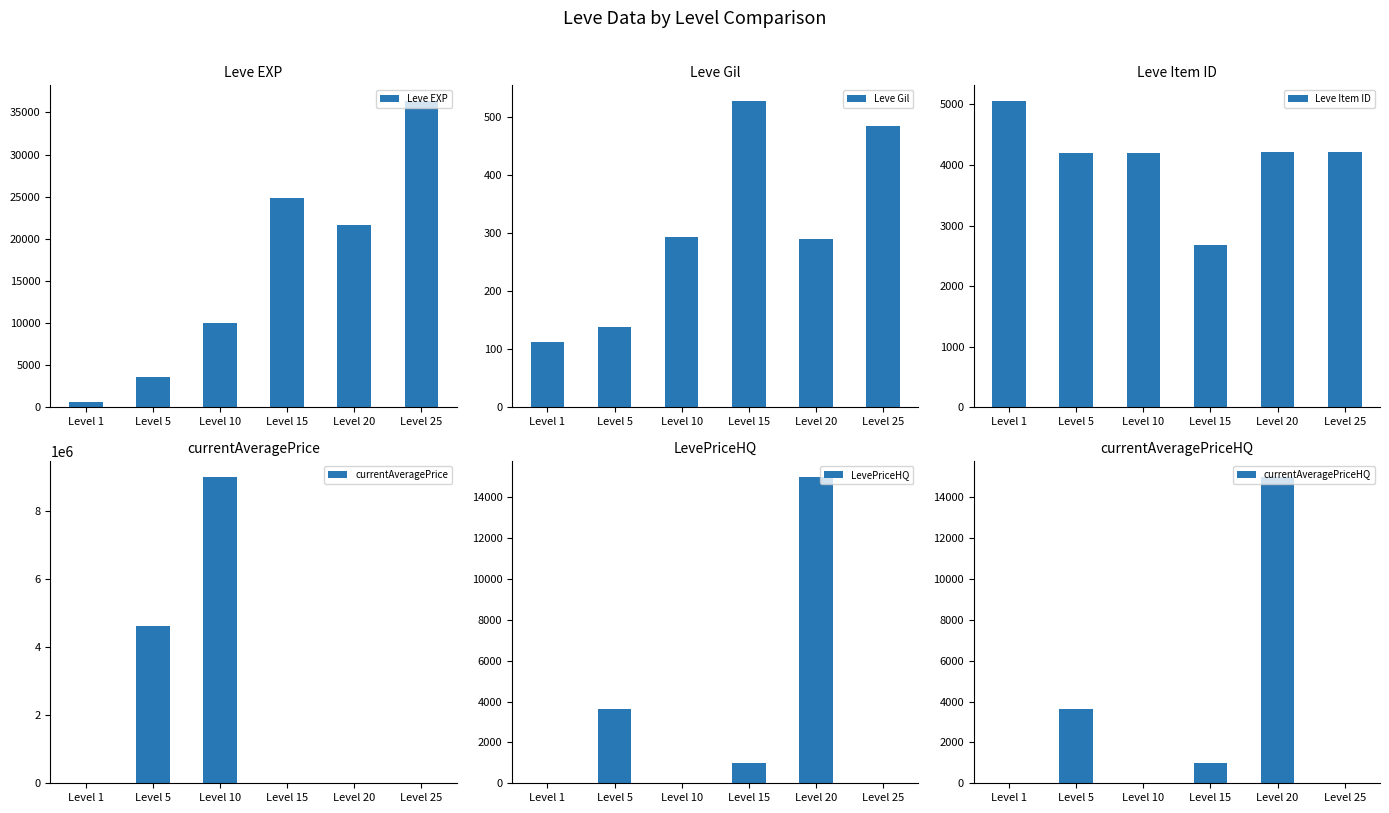

What is the difference between the maximum and minimum values in the LevePriceHQ series?

15000.0